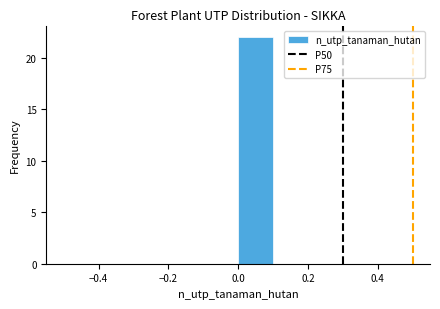

Reading left to right, transcribe this chart: for each bar, give the range it covers on the x-axis and its height. The values are not printed on the chart, so give them approximately, as read against the axis.

-0.5 to -0.4: 0
-0.4 to -0.3: 0
-0.3 to -0.2: 0
-0.2 to -0.1: 0
-0.1 to 0.0: 0
0.0 to 0.1: 22
0.1 to 0.2: 0
0.2 to 0.3: 0
0.3 to 0.4: 0
0.4 to 0.5: 0